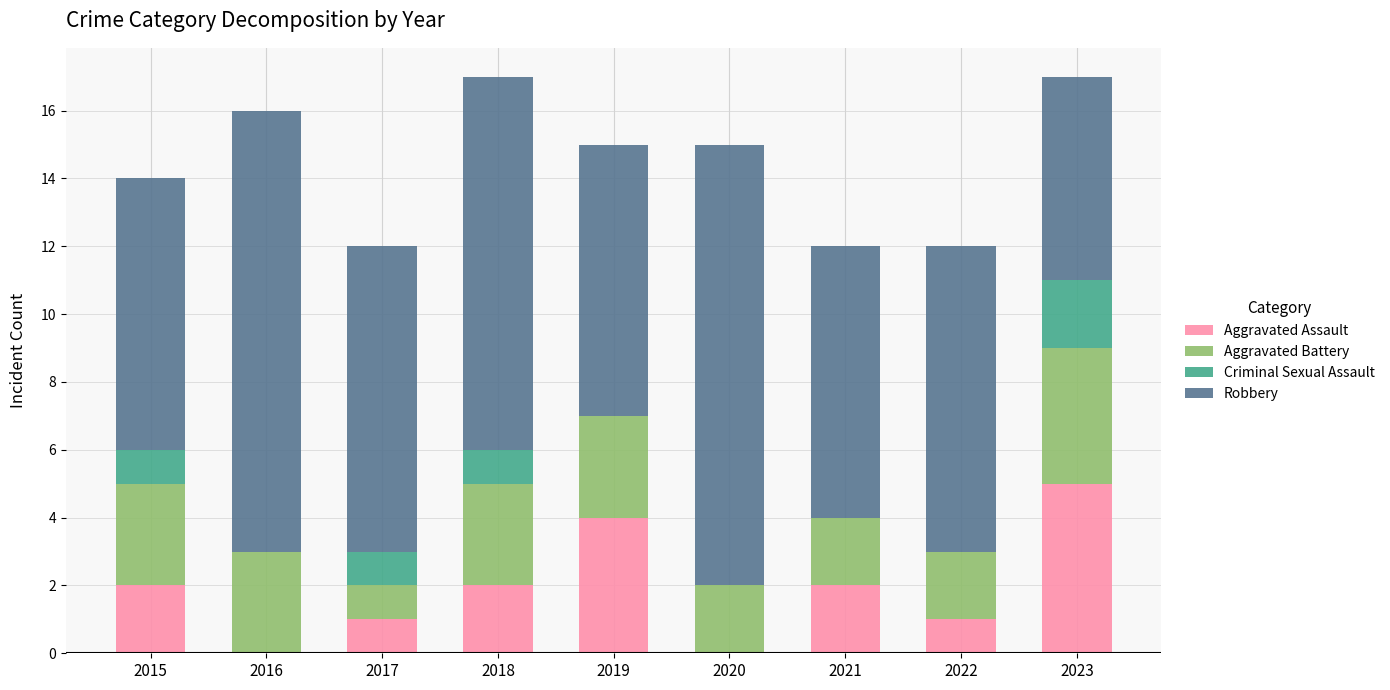

Which category has the highest value in the Aggravated Assault series?

2023